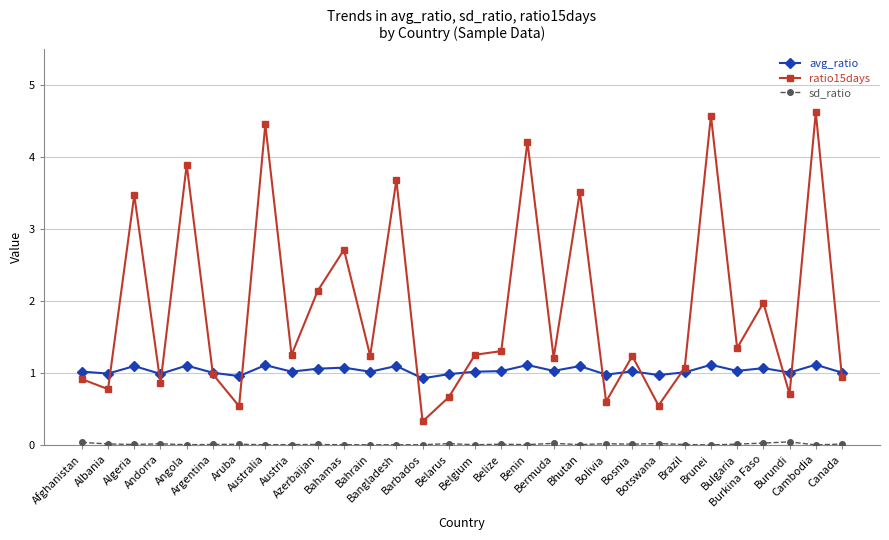

Is the value of avg_ratio at Belize greater than the value of ratio15days at Belize?

No